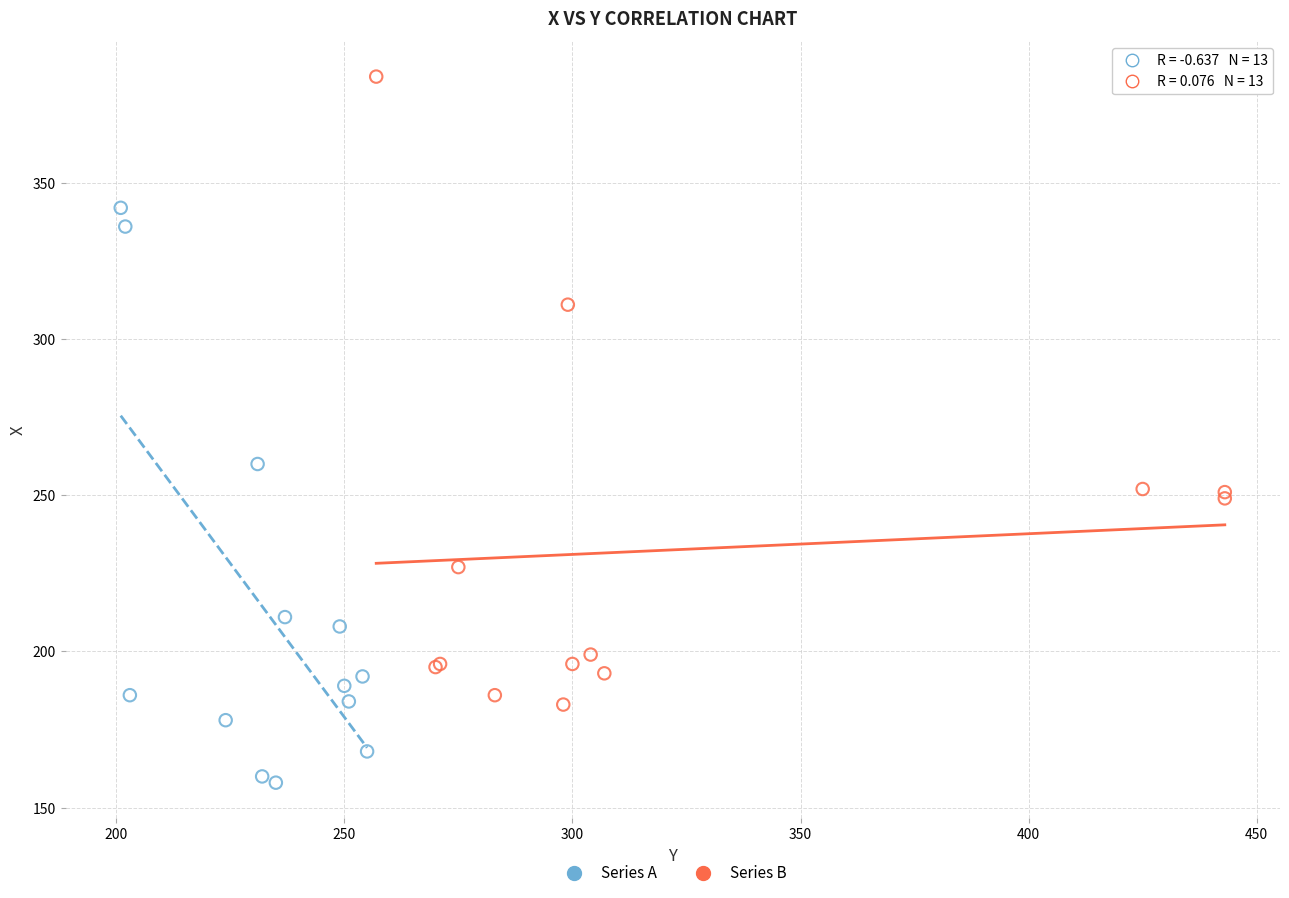

Which series has the largest Y range (max minus min)?

Series B